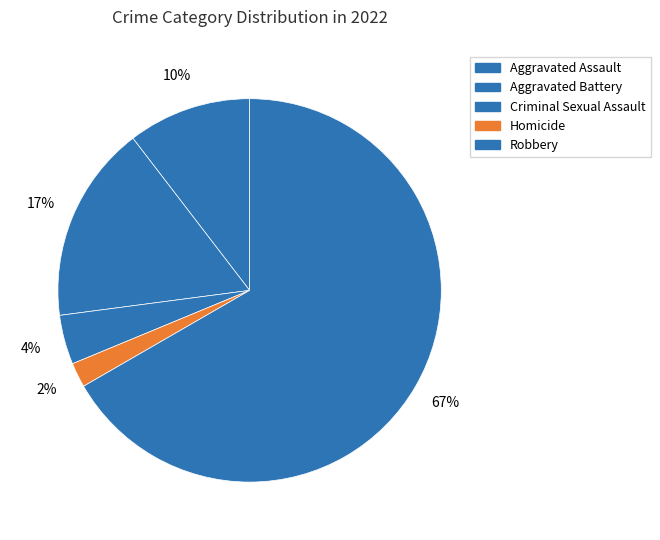

Rank the categories by value from lowest to highest.

Homicide, Criminal Sexual Assault, Aggravated Assault, Aggravated Battery, Robbery